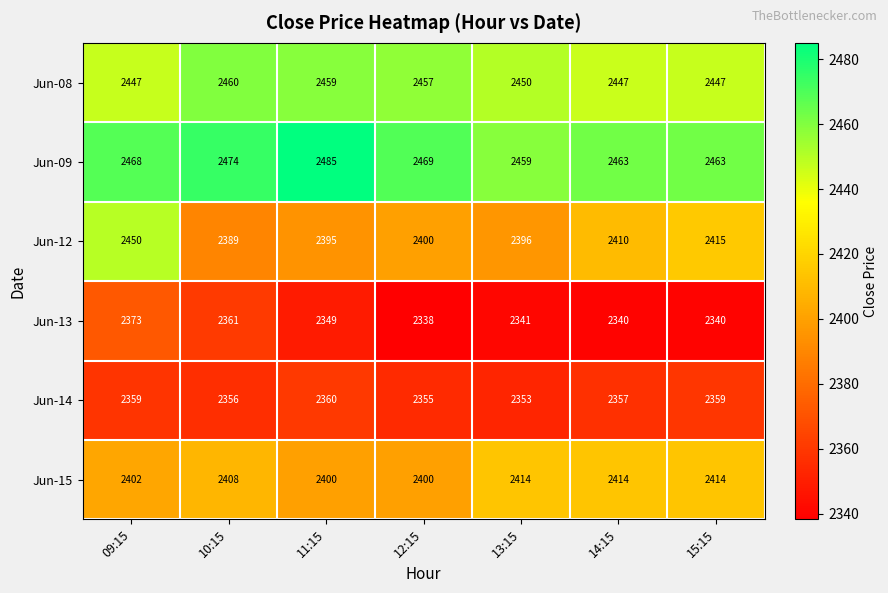

How many distinct data groups are displayed?

6